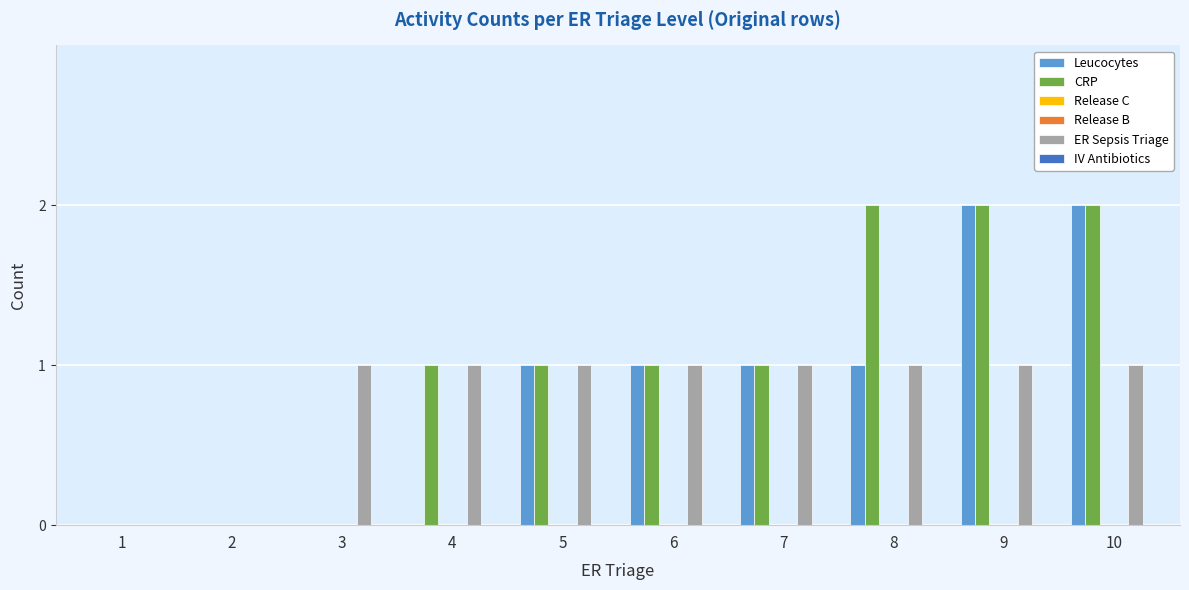

How many distinct data groups are displayed?

6